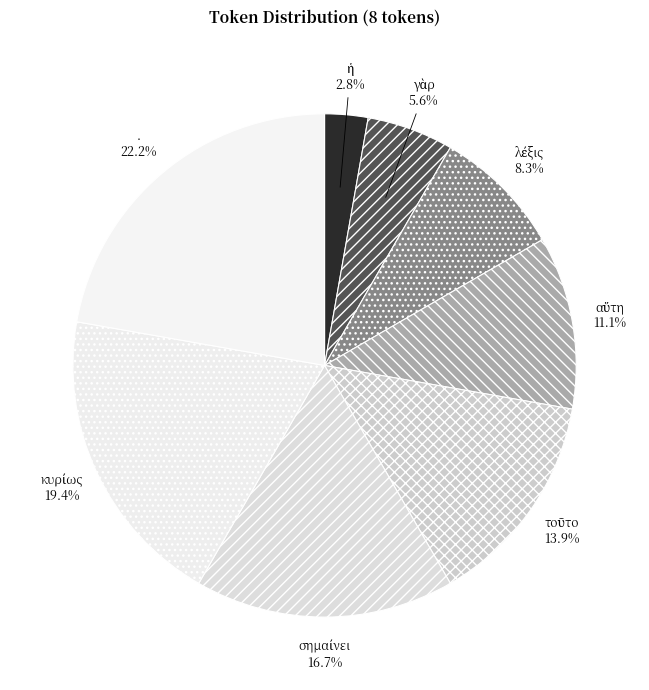

Does any single category account for the majority?

No